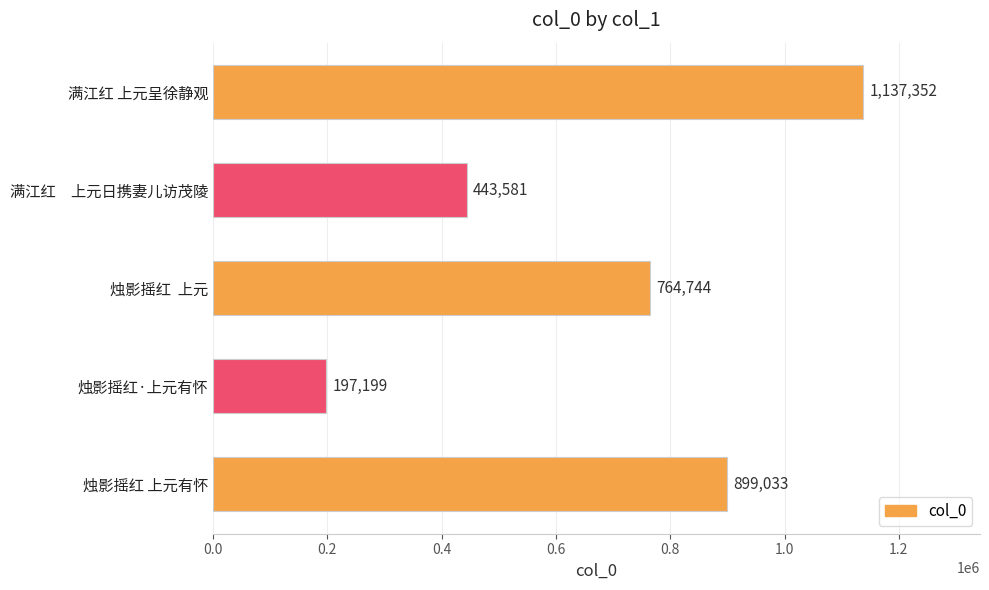

Is it true that the value at 满江红　上元日携妻儿访茂陵 is 443581?

True